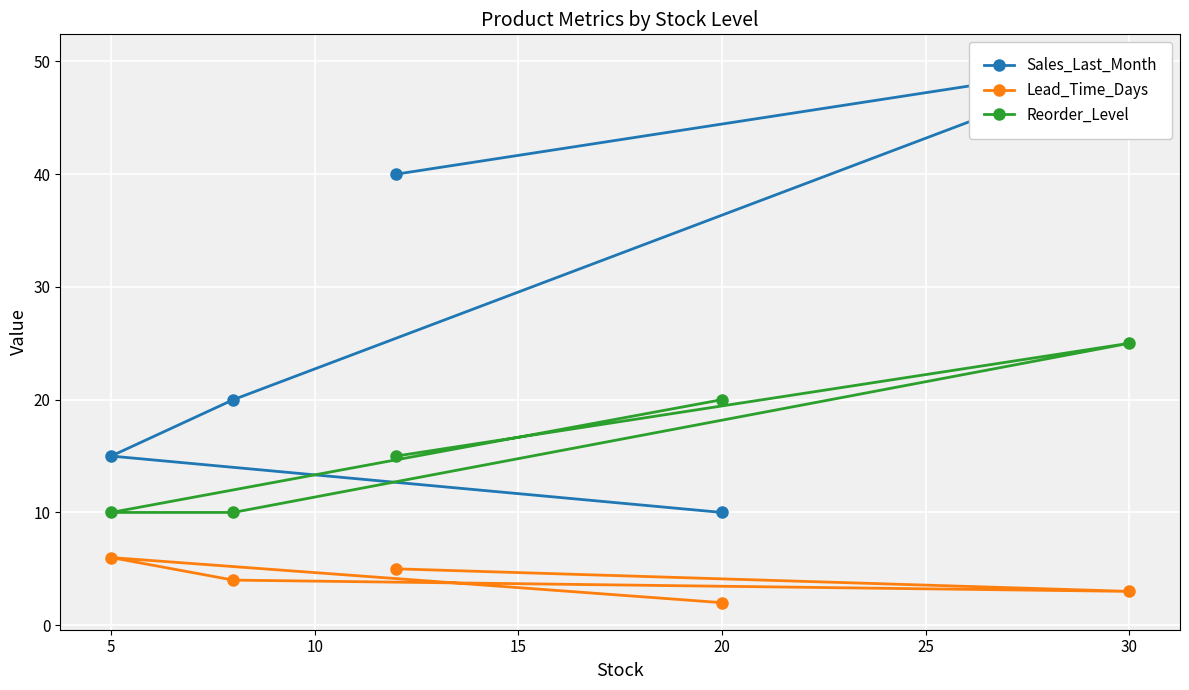

How many values in the Sales_Last_Month series exceed 20?

2